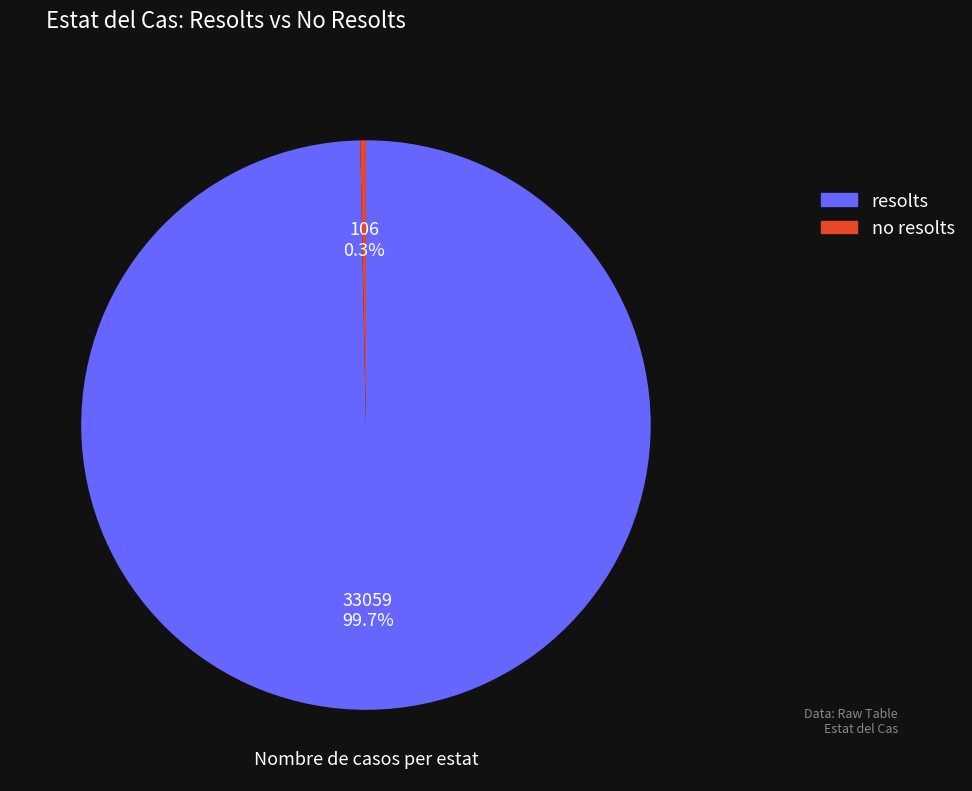

How many slices are in this pie chart?

2